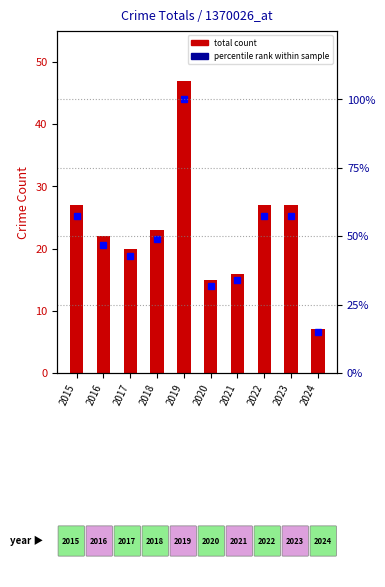

How many categories are shown in the chart?

10